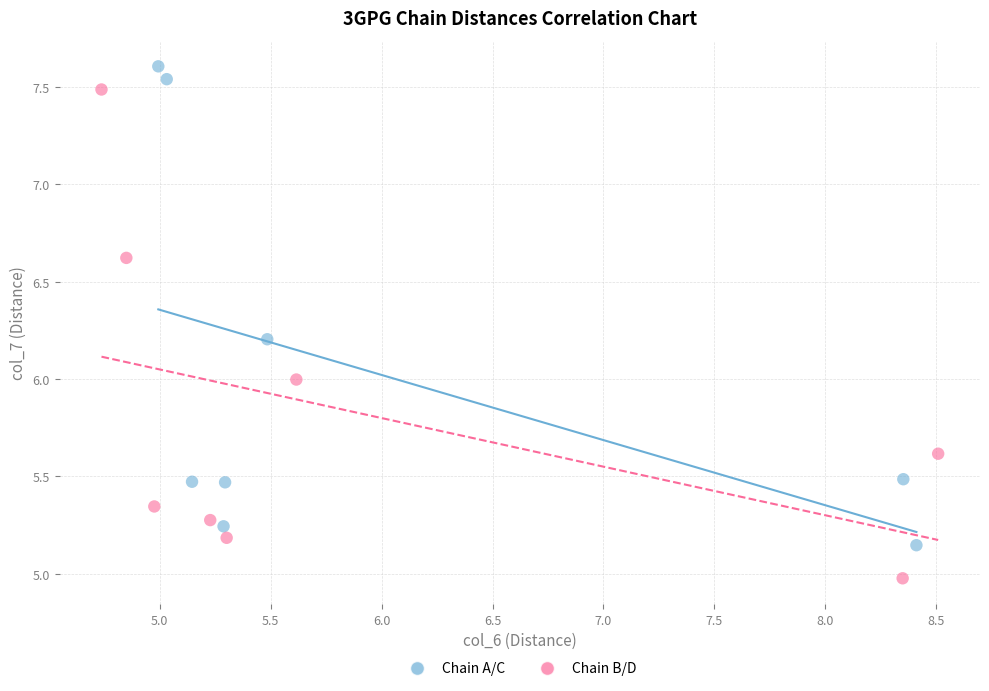

Which series reaches the minimum Y coordinate?

Chain B/D